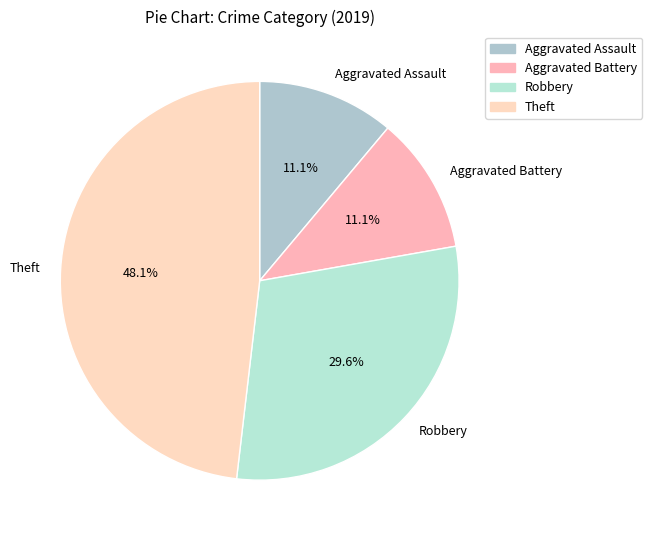

How many segments does this pie chart have?

4